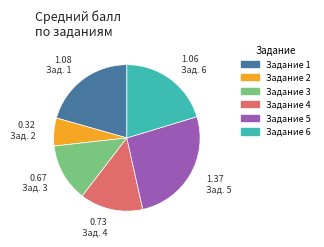

How many segments does this pie chart have?

6